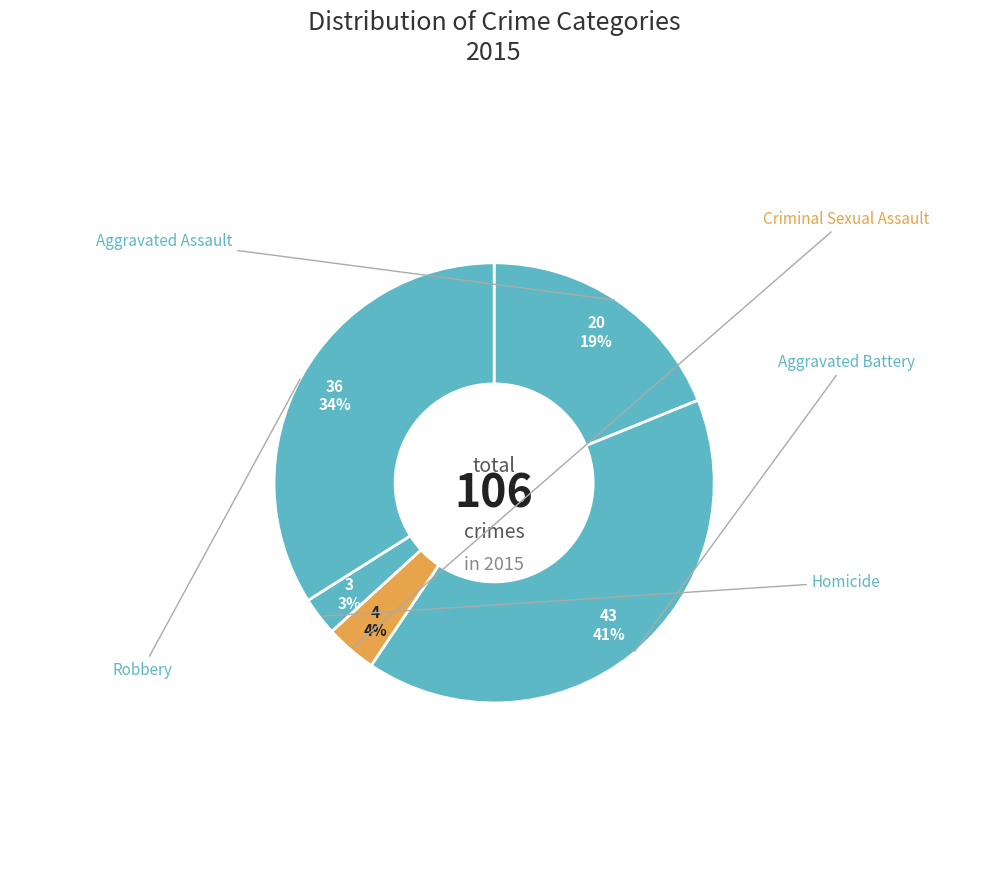

Which slice is the largest?

Aggravated Battery